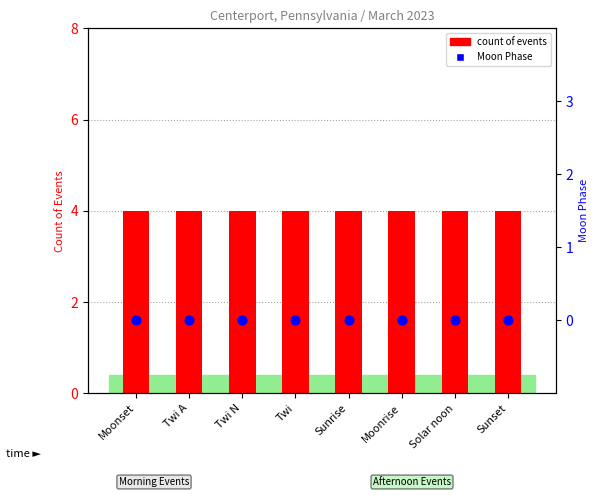

What are all the series names shown in the legend?

count of events, Moon Phase